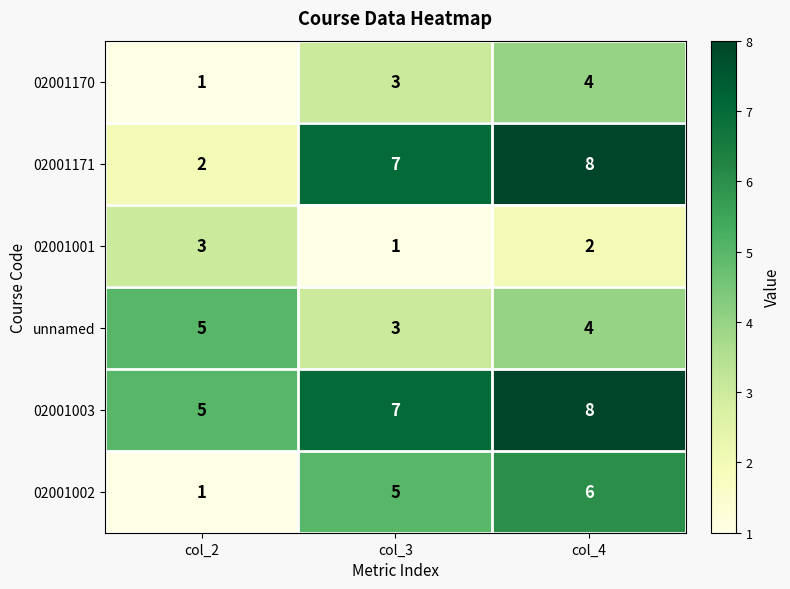

What is the sum of the 02001001 values at col_2 and col_3?

4